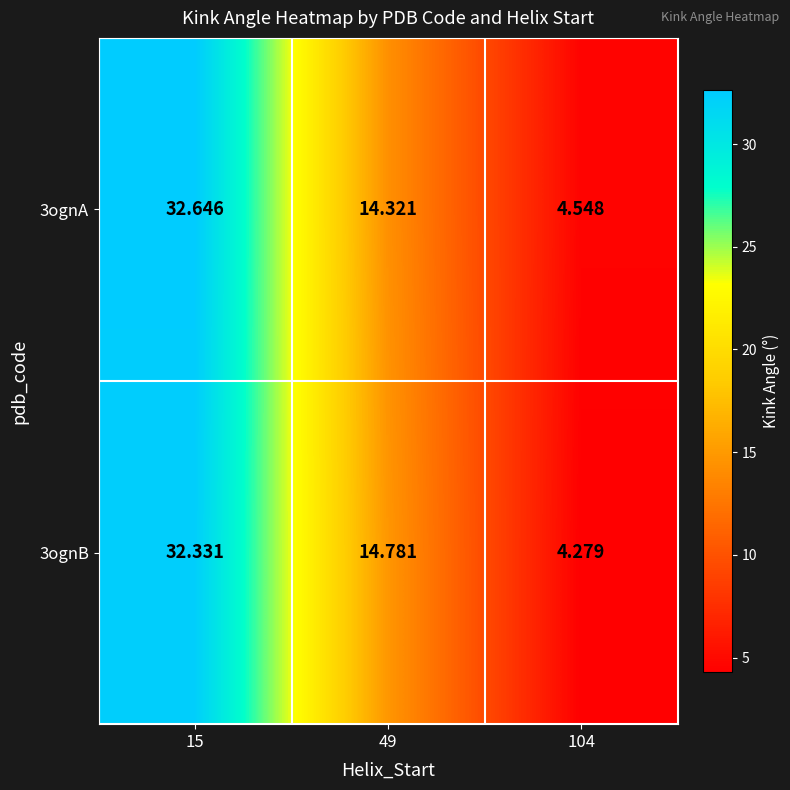

Is the value of 3ognB at 15 greater than the value of 3ognA at 49?

Yes